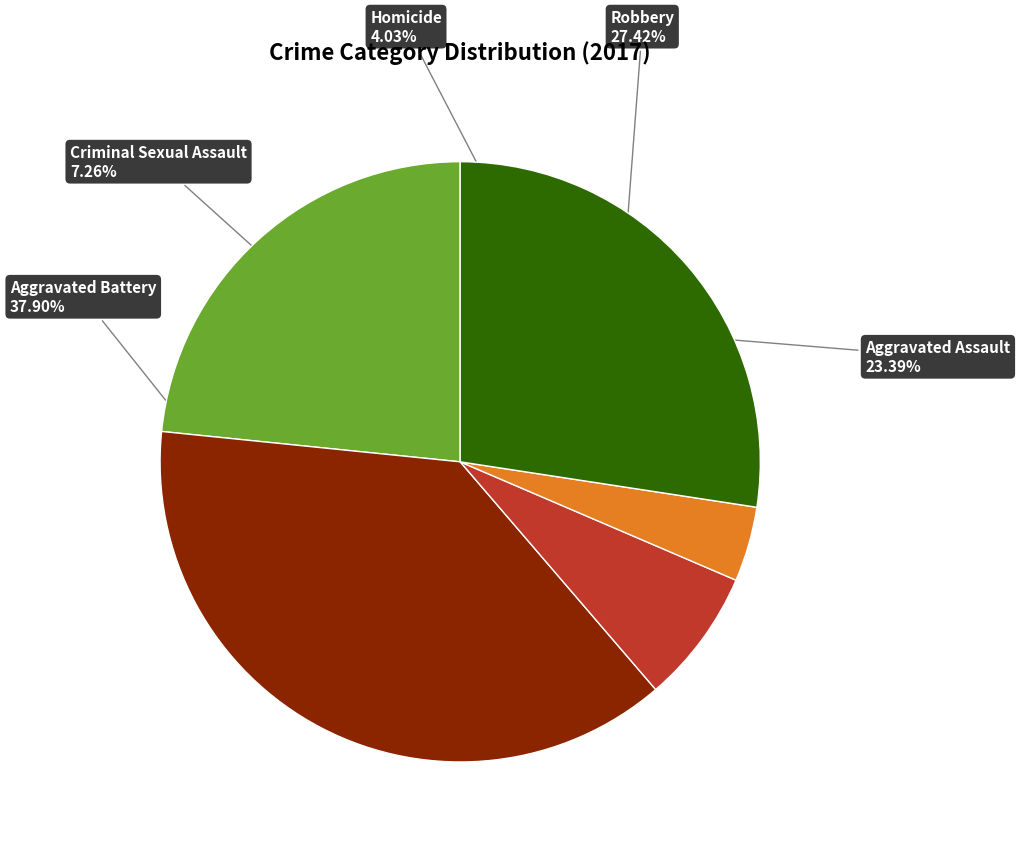

How many segments does this pie chart have?

5